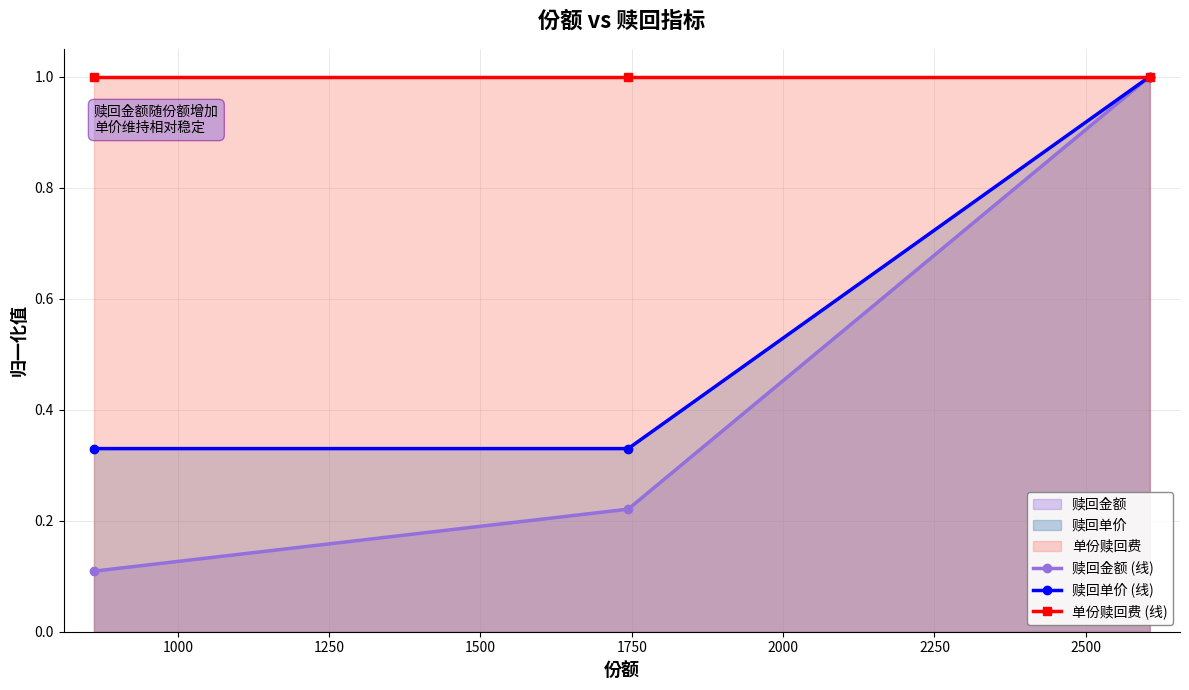

What are all the series names shown in the legend?

赎回金额 (线), 赎回单价 (线), 单份赎回费 (线)